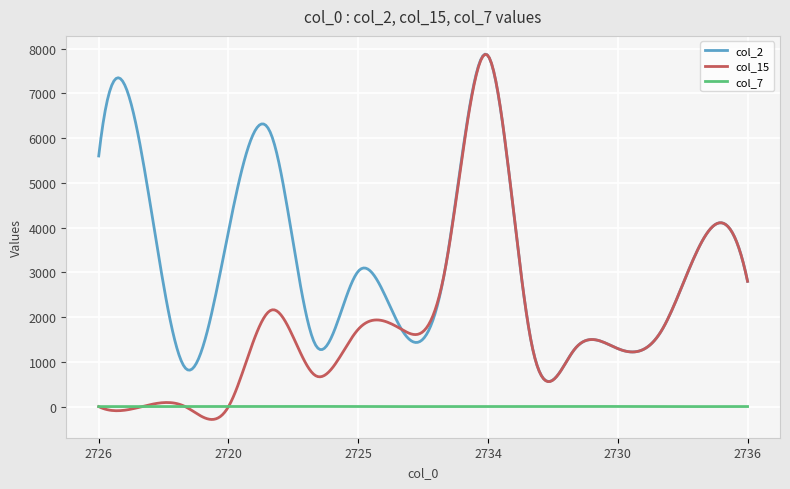

What is the minimum value shown in the chart?

-286.8